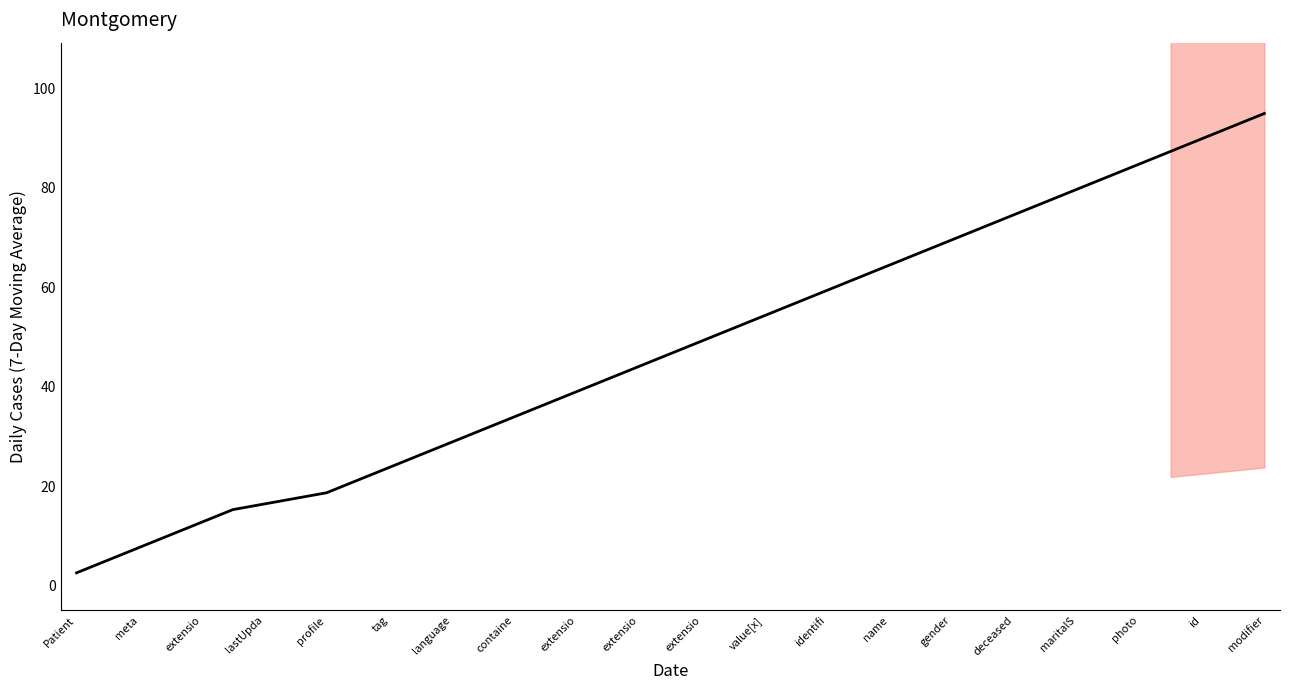

What is the difference between the maximum and minimum values?

92.5